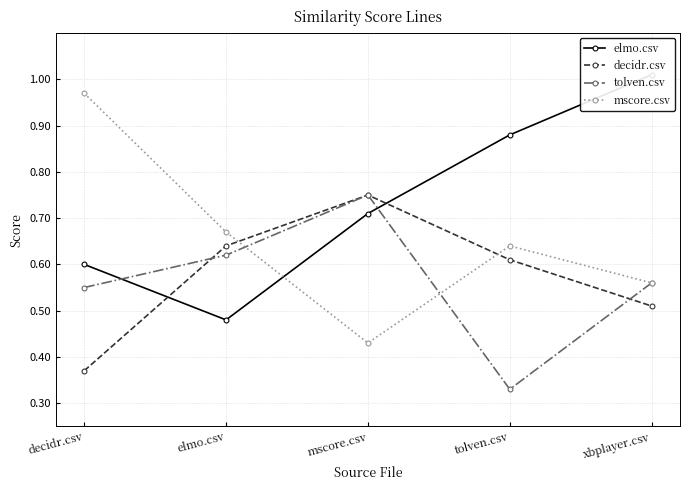

Which series has the largest total across all categories?

elmo.csv